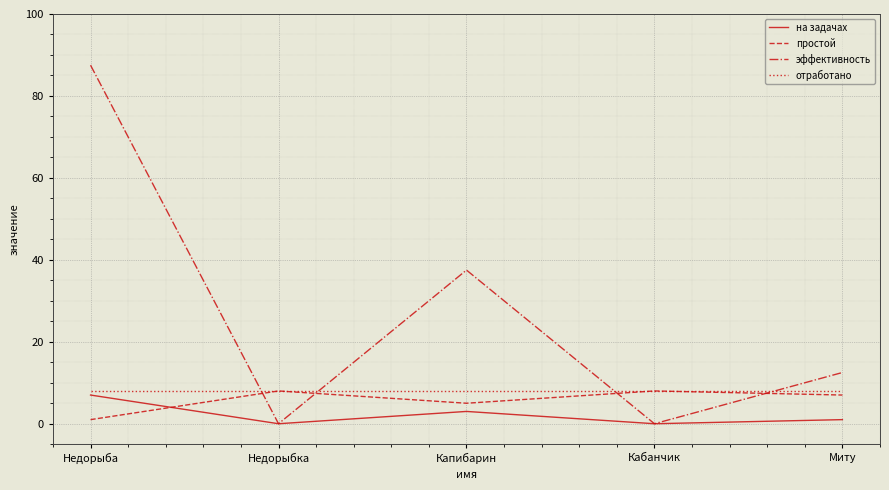

At which category is the sum across all series the highest?

Недорыба